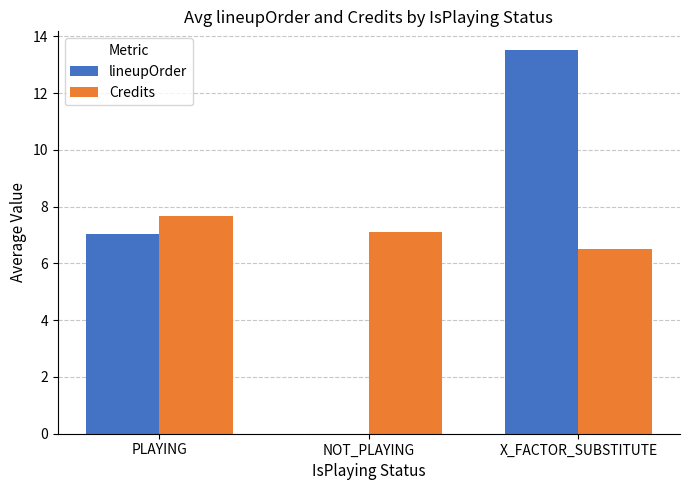

What is the sum of the lineupOrder values at NOT_PLAYING and X_FACTOR_SUBSTITUTE?

13.5